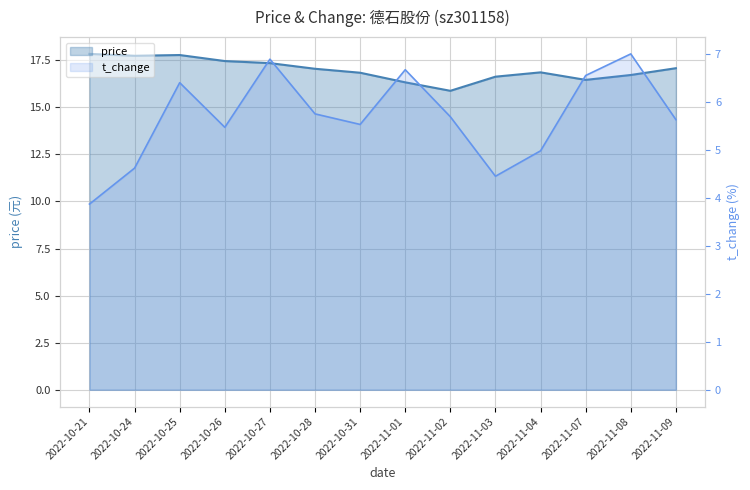

List the labels in order of price value, largest first.

2022-10-21, 2022-10-25, 2022-10-24, 2022-10-26, 2022-10-27, 2022-11-09, 2022-10-28, 2022-11-04, 2022-10-31, 2022-11-08, 2022-11-03, 2022-11-07, 2022-11-01, 2022-11-02